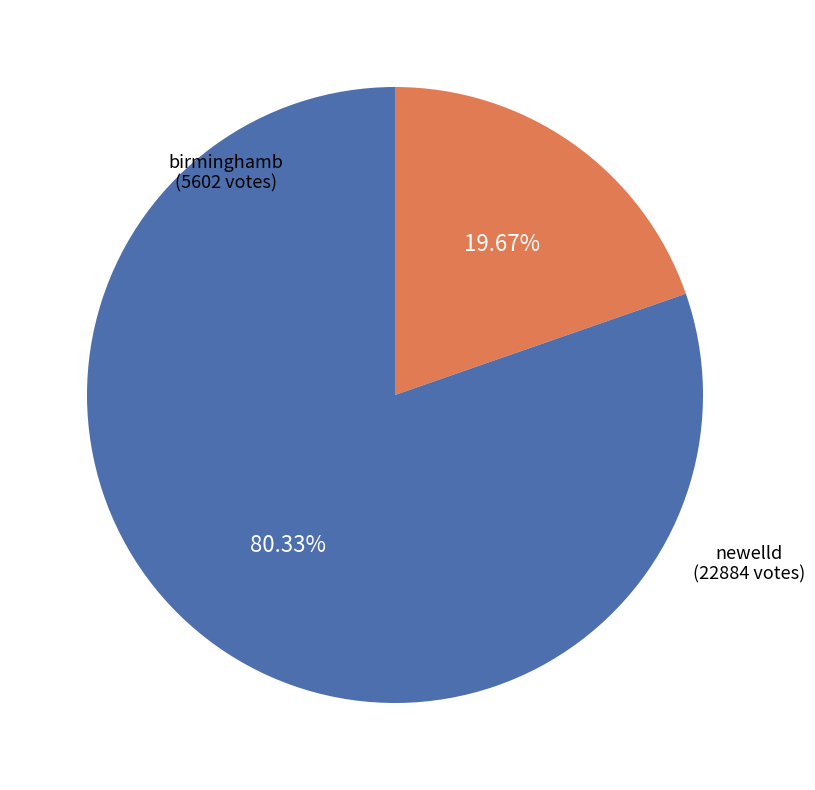

Which has a higher value, newelld or birminghamb?

newelld